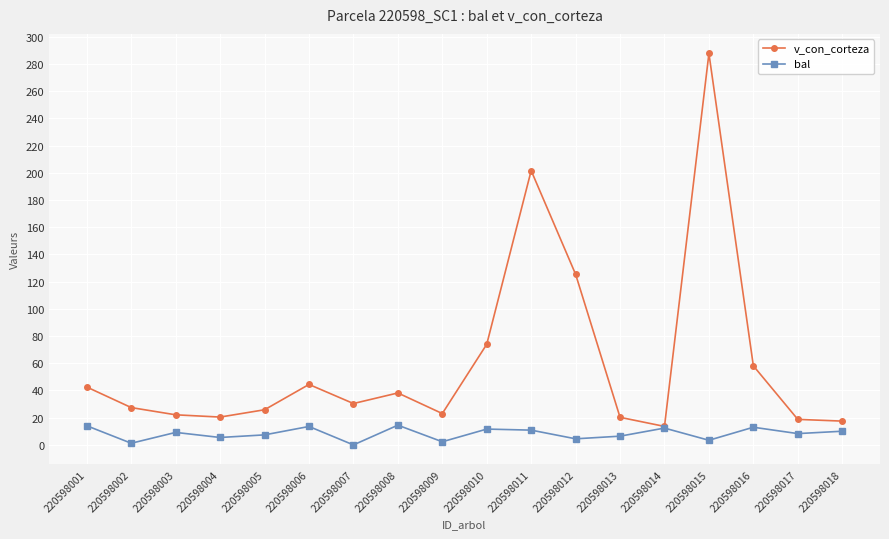

Which series changed the most between 220598008 and 220598009?

v_con_corteza